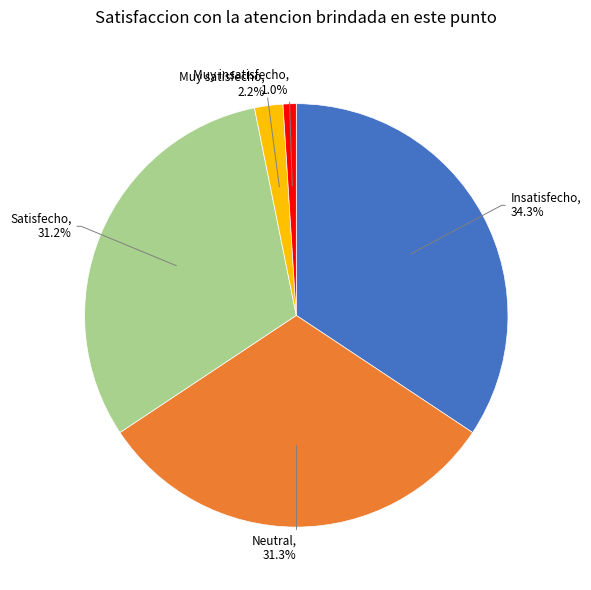

Does any single category account for the majority?

No